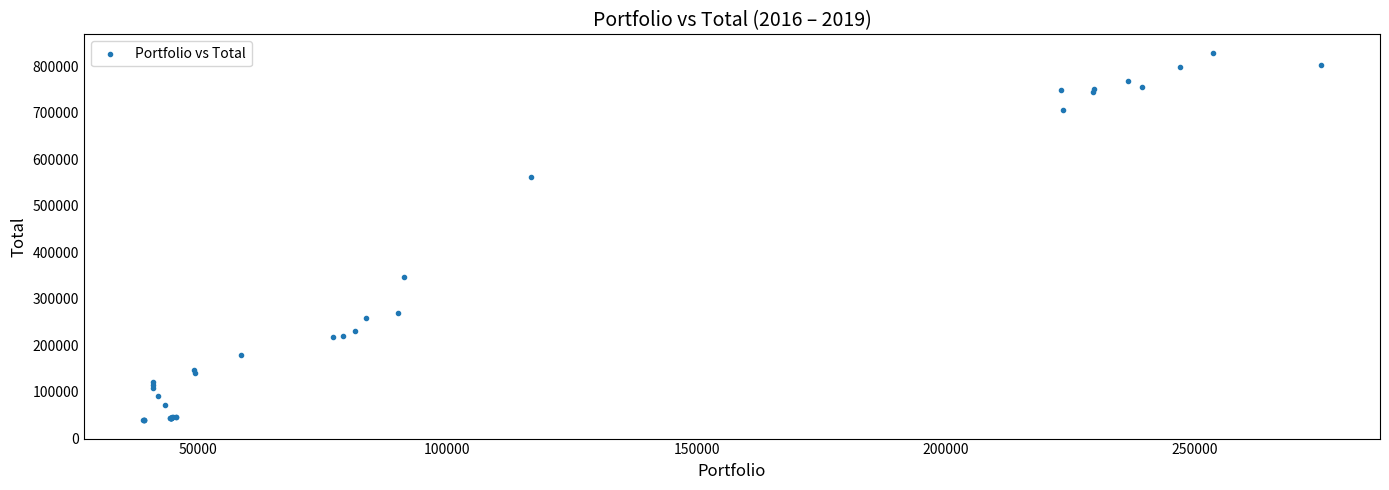

What Y value in the scatter plot is closest to 433771?

346261.2